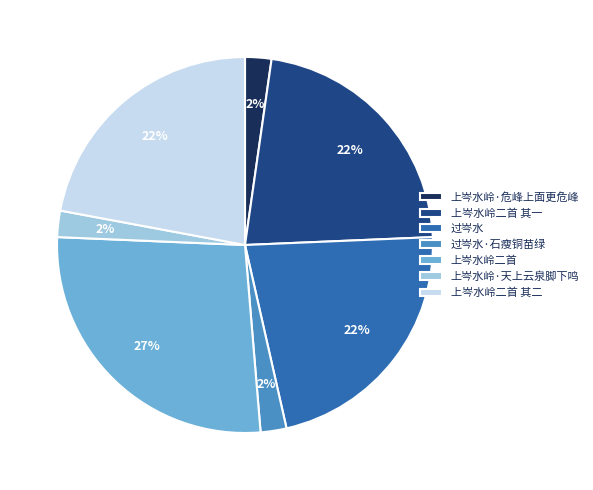

Between 过岑水 and 上岑水岭·天上云泉脚下鸣, which is larger?

过岑水